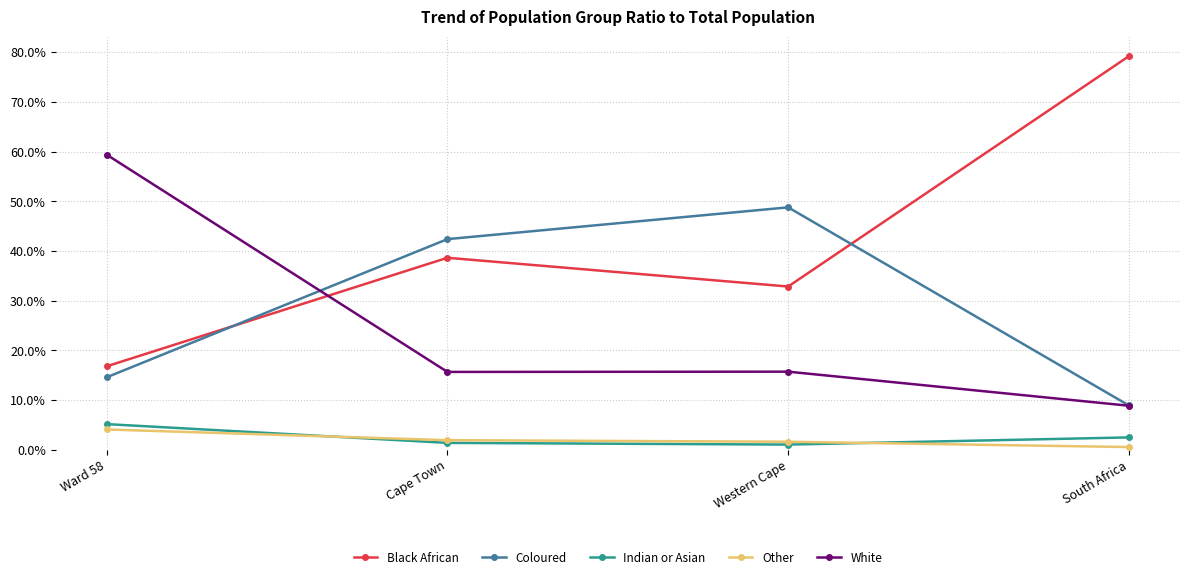

In Indian or Asian, how many points are lower than both neighbors (excluding endpoints)?

1